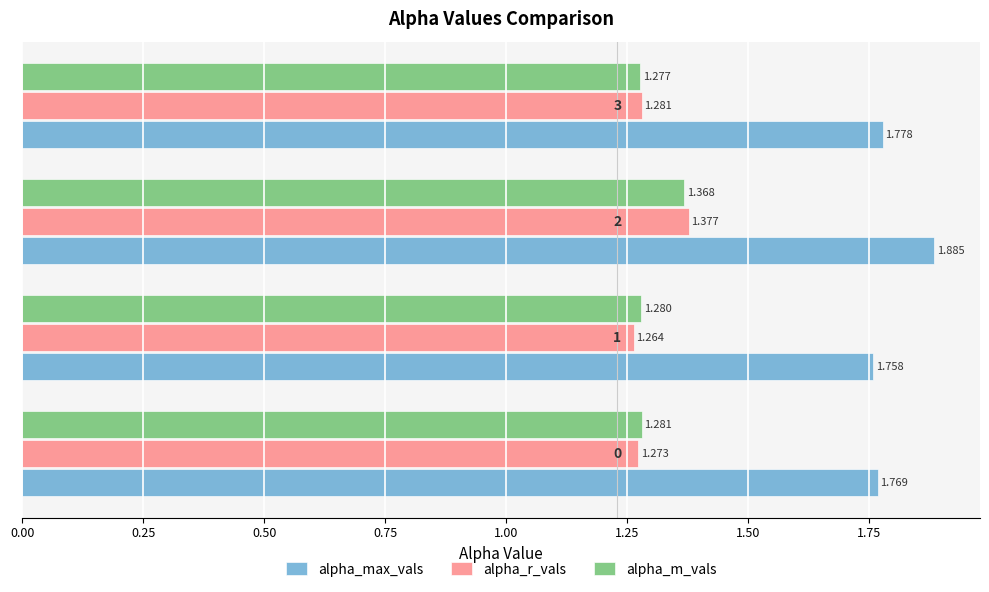

Count the alpha_r_vals values in the range 1 to 2.

4